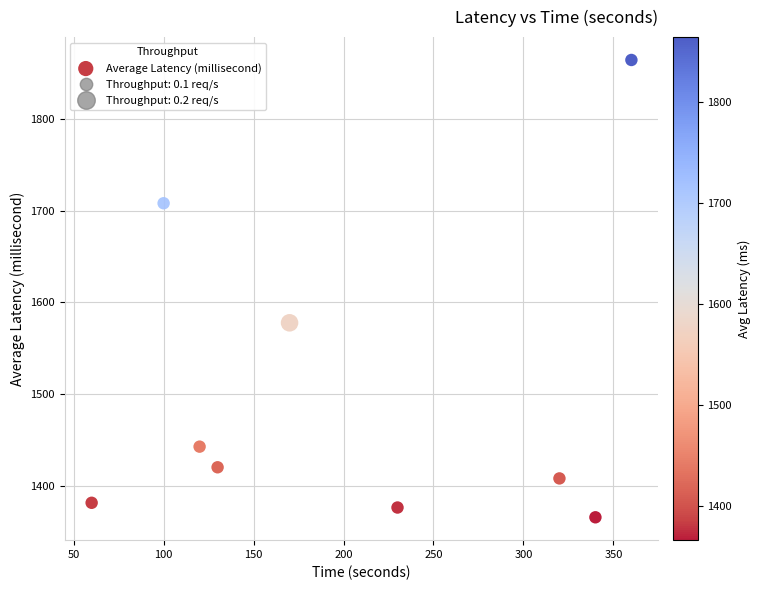

What is the average Y value?

1505.1